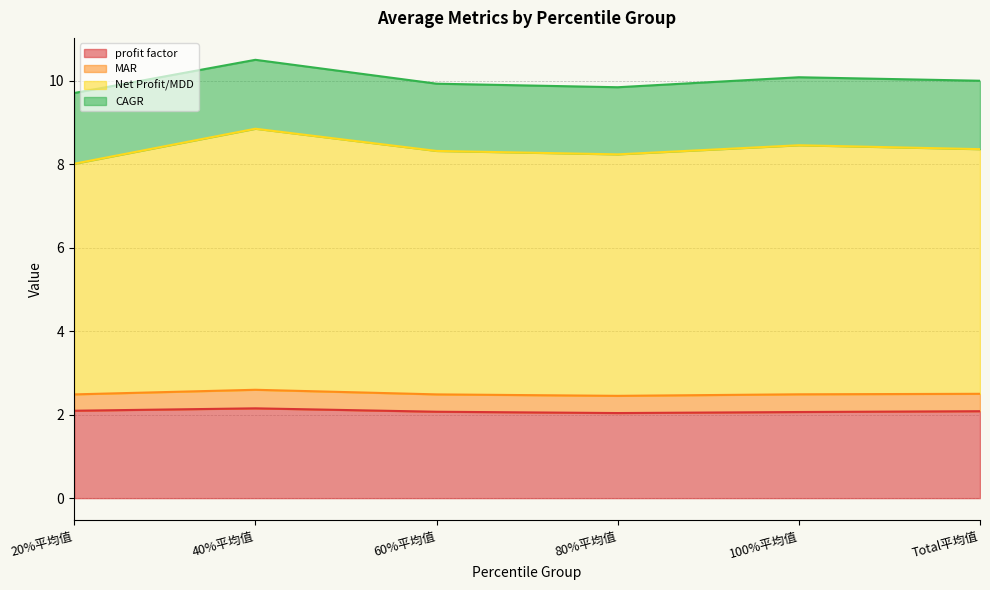

Read the profit factor value at 60%平均值.

2.1